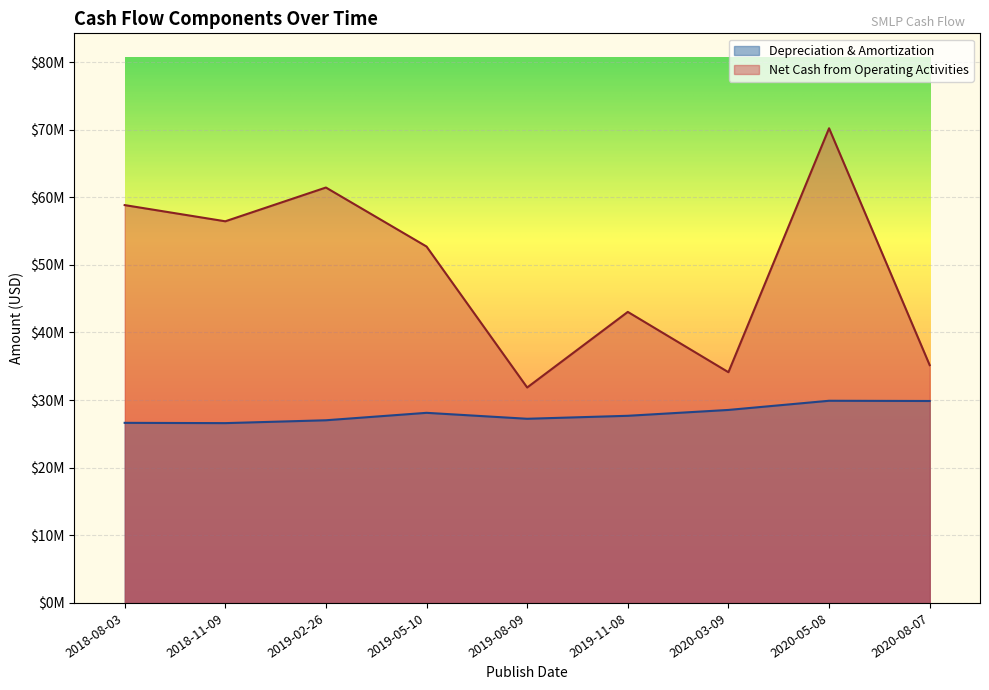

What are all the series names shown in the legend?

Depreciation & Amortization, Net Cash from Operating Activities